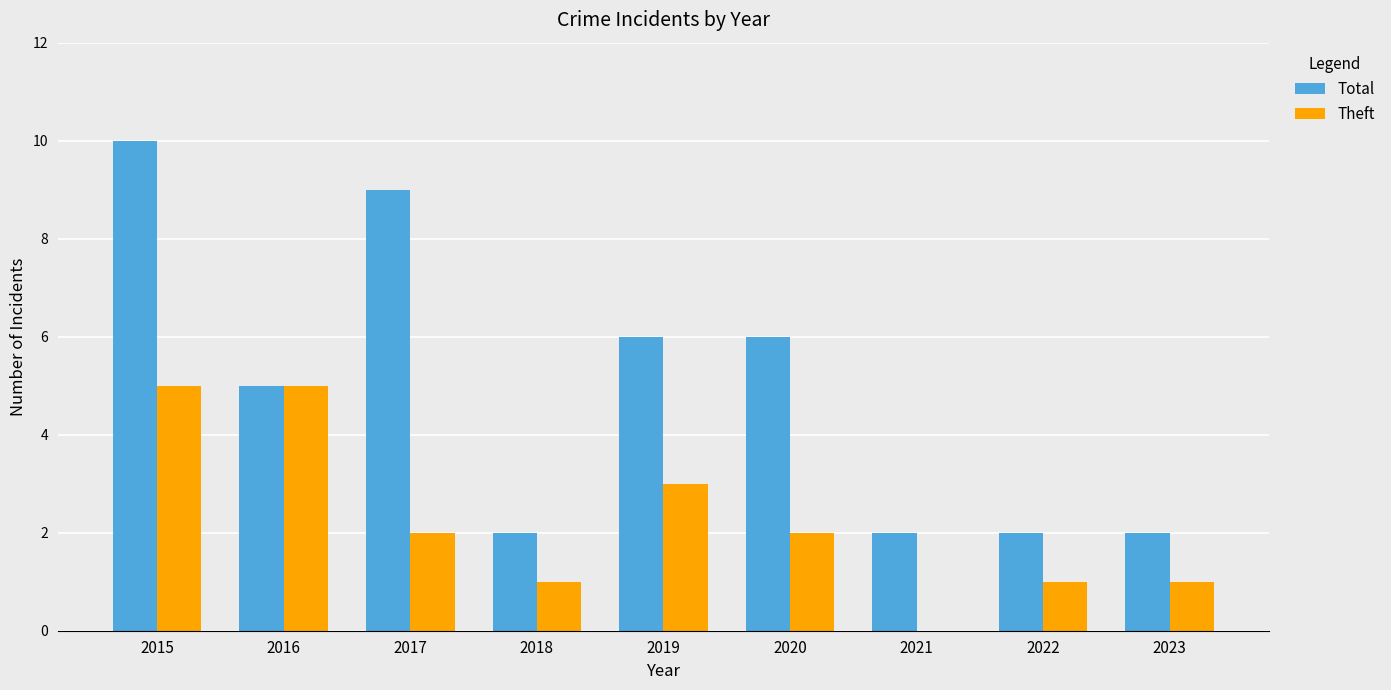

How many Theft values are between 1 and 3?

6